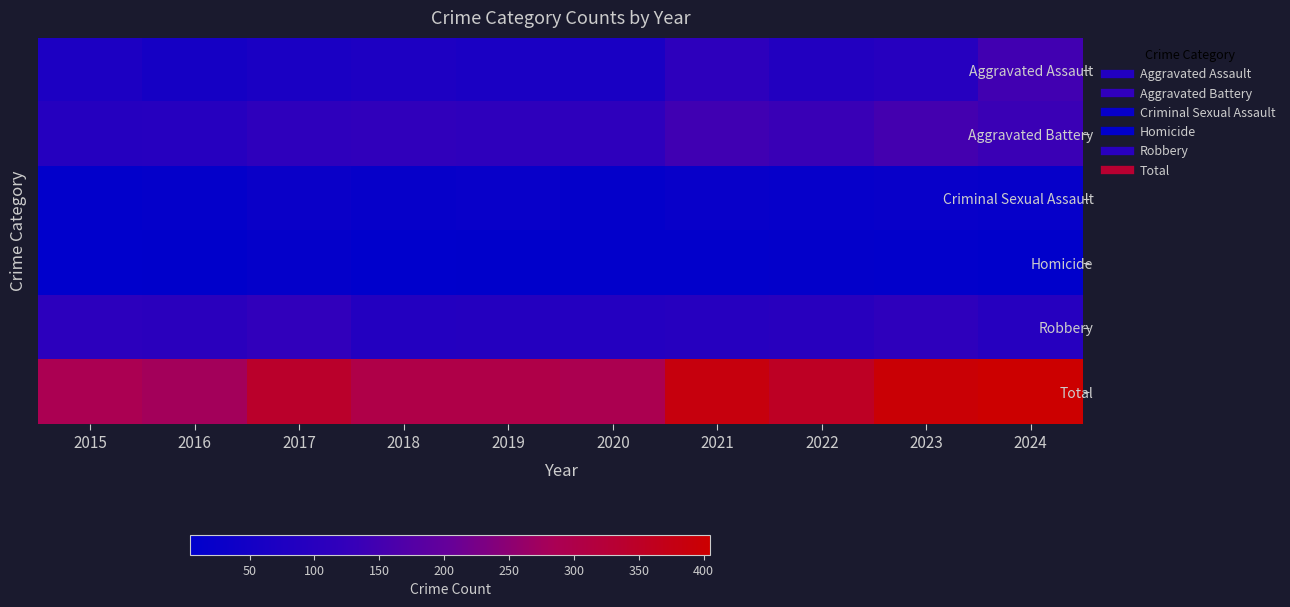

Reading left to right, transcribe all the data shown in this chart.

Aggravated Assault: 2015=72	2016=56	2017=68	2018=73	2019=67	2020=64	2021=112	2022=87	2023=96	2024=147
Aggravated Battery: 2015=92	2016=94	2017=113	2018=117	2019=114	2020=113	2021=145	2022=135	2023=152	2024=137
Criminal Sexual Assault: 2015=11	2016=16	2017=28	2018=21	2019=25	2020=15	2021=24	2022=19	2023=25	2024=21
Homicide: 2015=5	2016=6	2017=14	2018=4	2019=6	2020=10	2021=9	2022=12	2023=10	2024=6
Robbery: 2015=109	2016=105	2017=120	2018=88	2019=91	2020=90	2021=95	2022=100	2023=113	2024=94
Total: 2015=289	2016=277	2017=343	2018=303	2019=303	2020=292	2021=385	2022=353	2023=396	2024=405